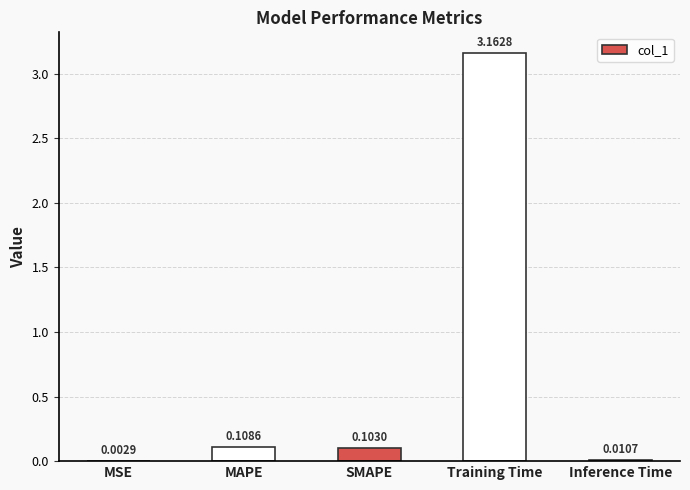

What is the sum of all values?

3.4